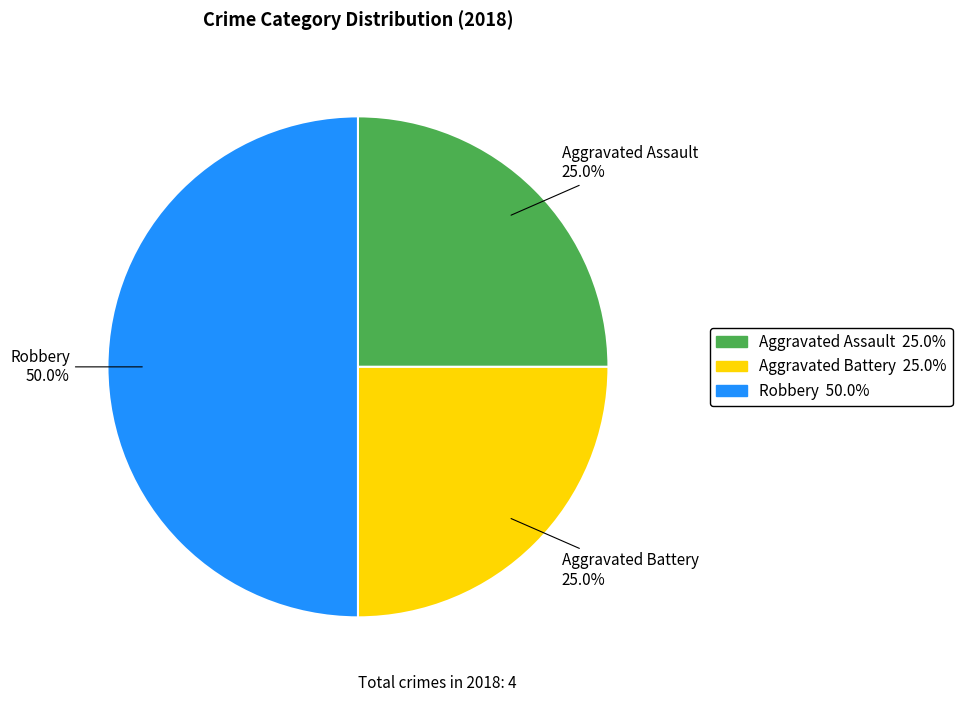

What is the largest slice in the pie chart?

Robbery